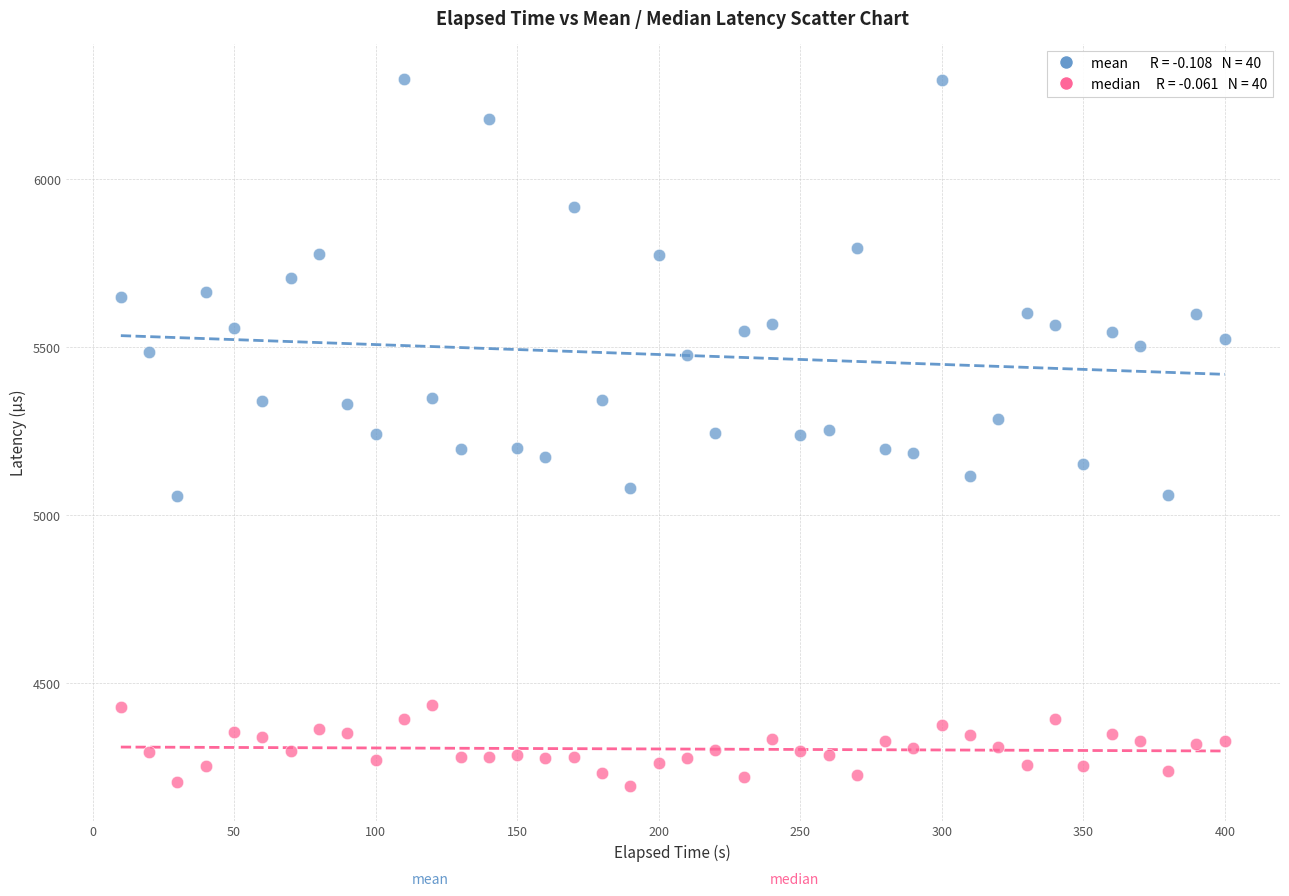

Across all data points, what is the range of Y values (max minus min)?

2104.4